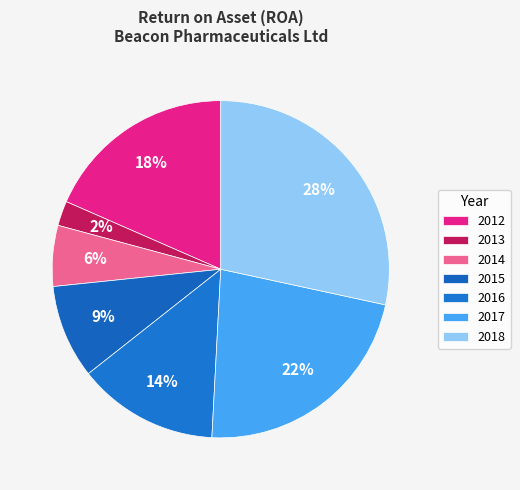

To the nearest percent, what percentage of the pie is 2012?

18%